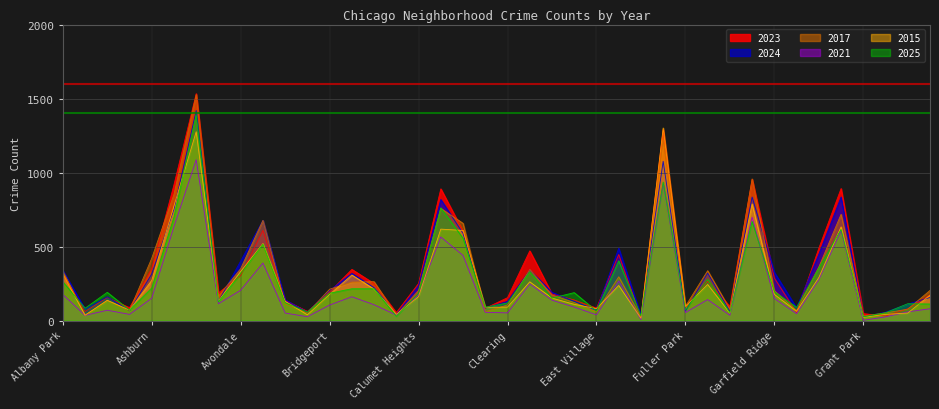

In 2015, how many points are higher than both neighbors (excluding endpoints)?

11